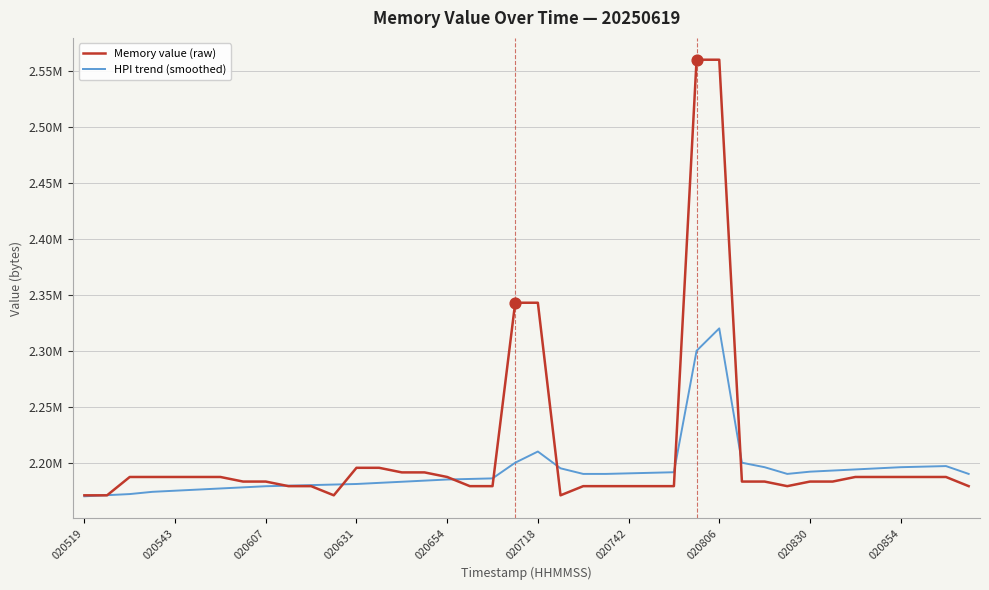

What are all the series names shown in the legend?

Memory value (raw), HPI trend (smoothed)